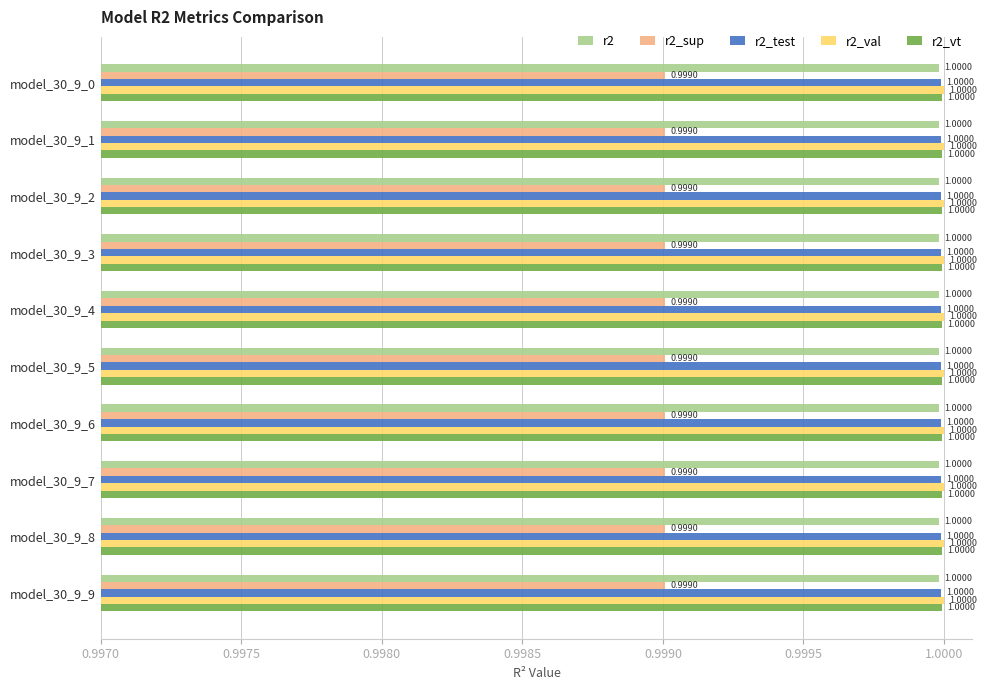

The r2_vt series shows 0.4 at model_30_9_5. True or false?

False